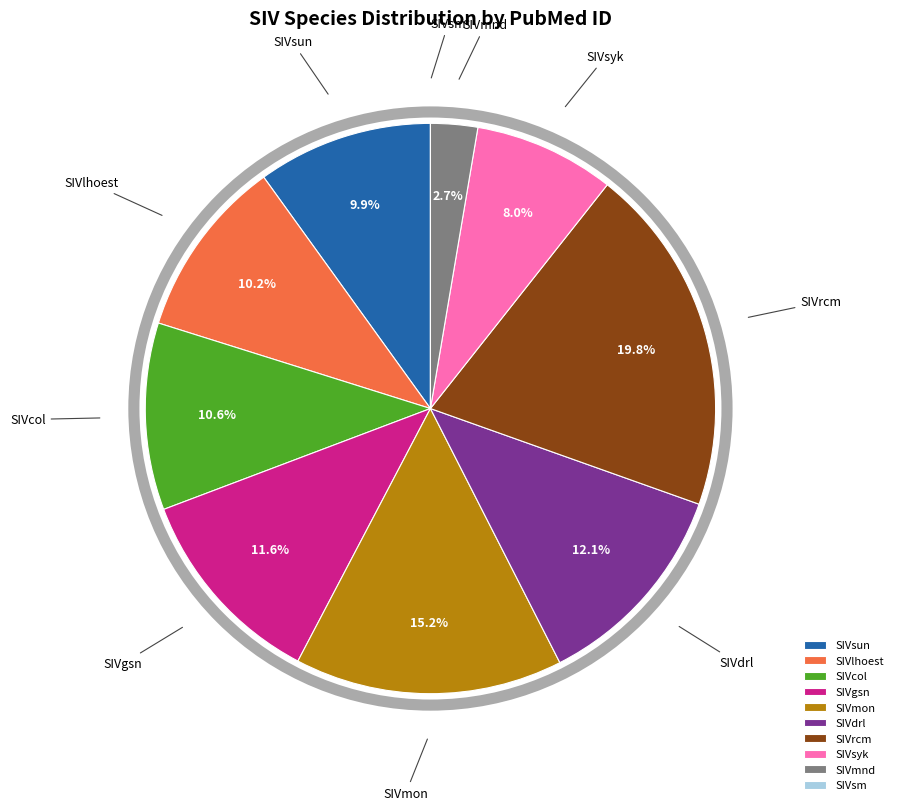

Which slice is the largest?

SIVrcm